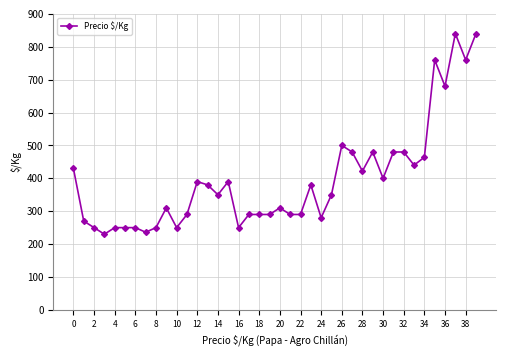

Reading left to right, extract all data points from this chart.

430	270	250	230	250	250	250	236	250	310	250	290	390	380	350	390	250	290	290	290	310	290	290	380	280	350	500	480	422	480	400	480	480	440	464	760	680	840	760	840